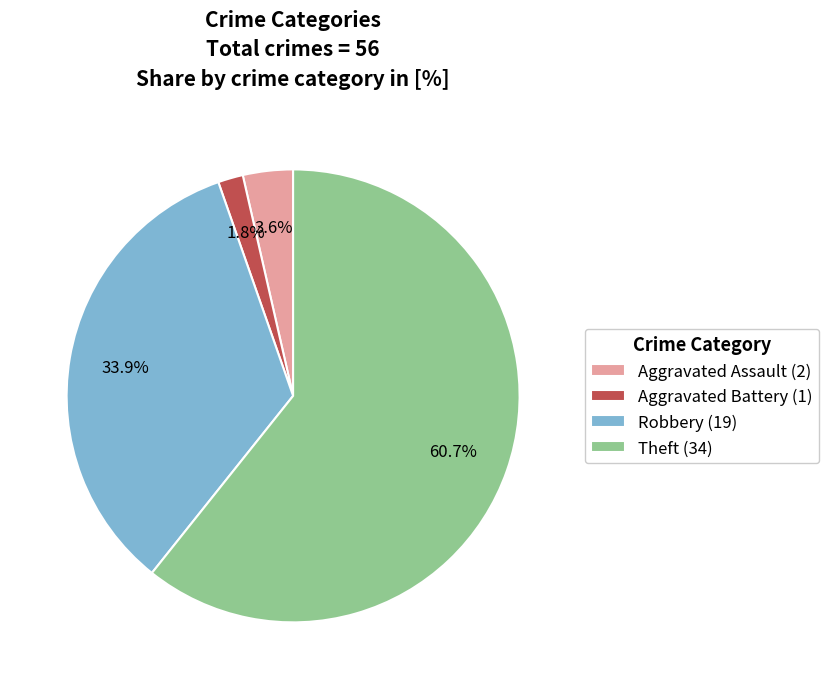

Does any single category account for the majority?

Yes